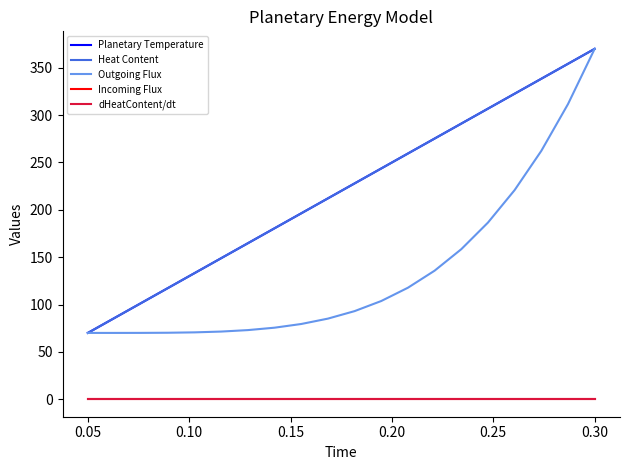

What is the value of the Outgoing Flux point at the 2nd from the left?

70.0